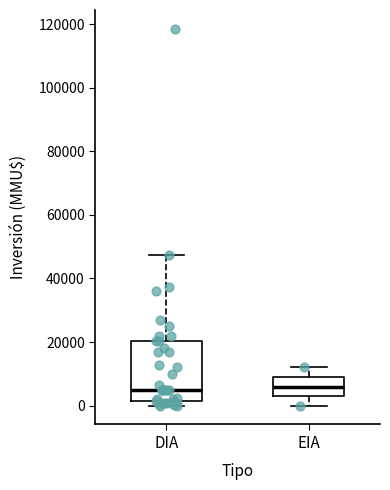

Where does the upper whisker of the box for DIA end on the y-axis? The values are not printed on the chart, so give them approximately, as read against the axis.

48000